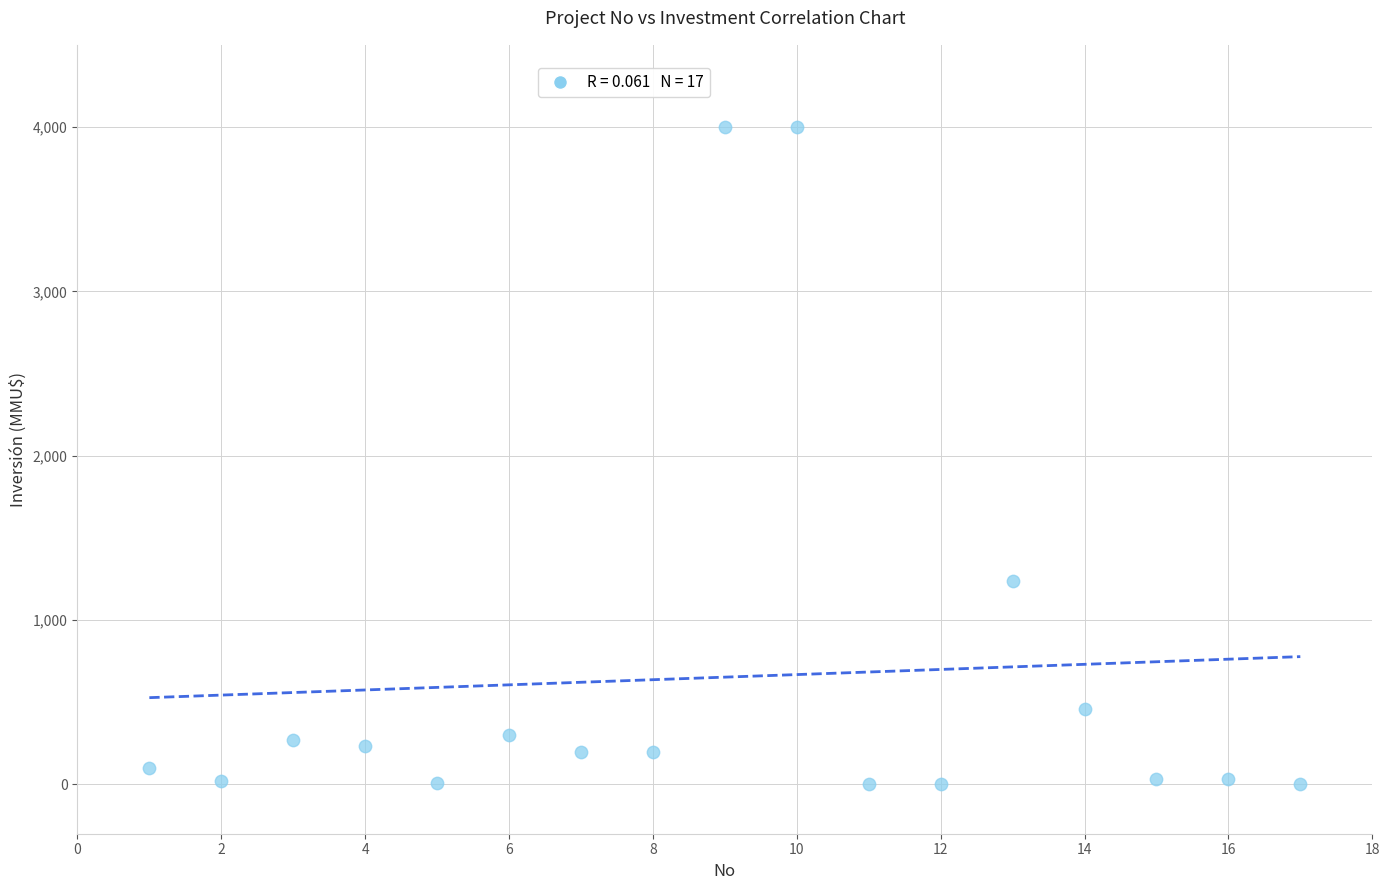

What is the range of Y values (max minus min)?

4000